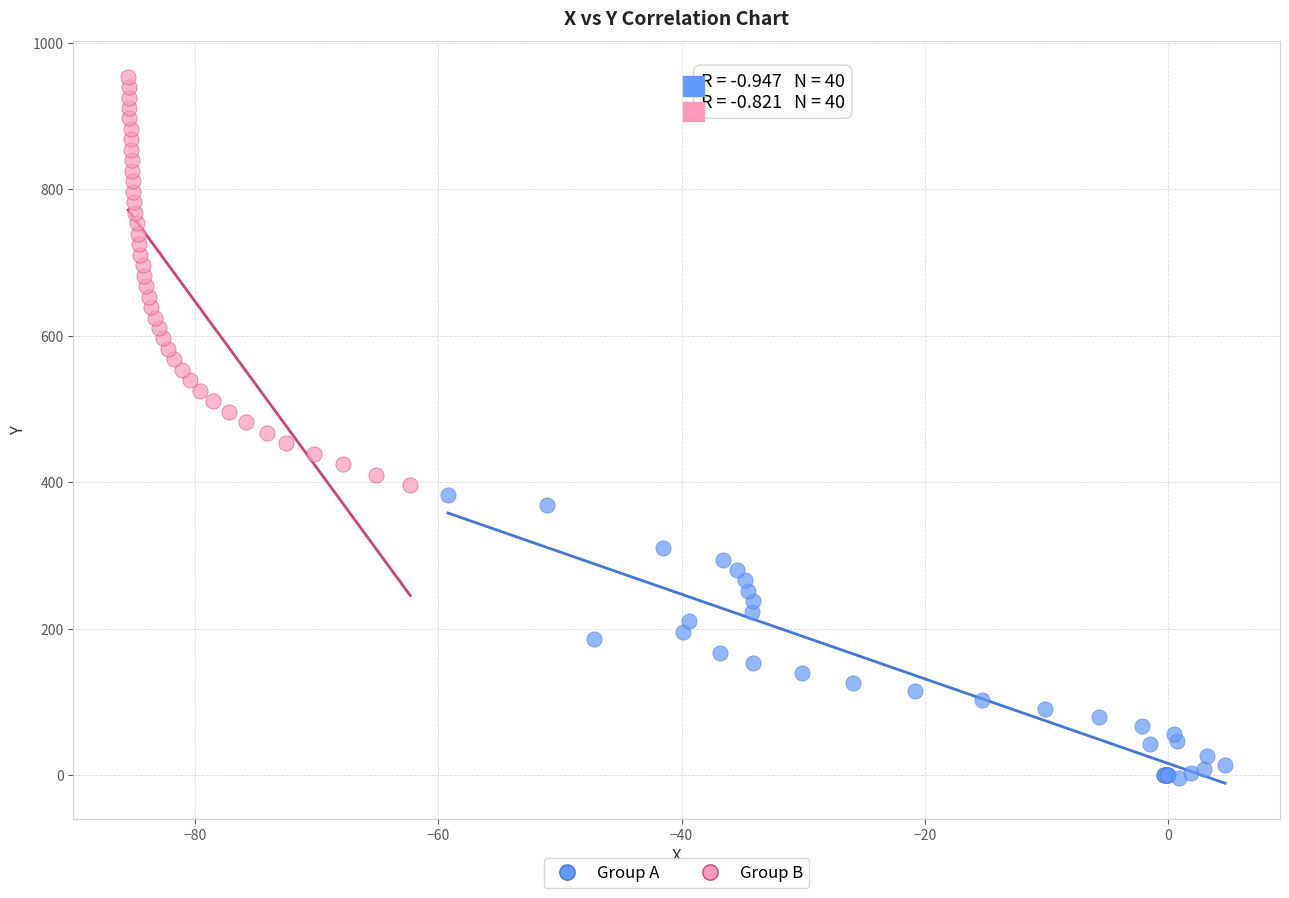

Which series reaches the maximum Y coordinate?

Group B